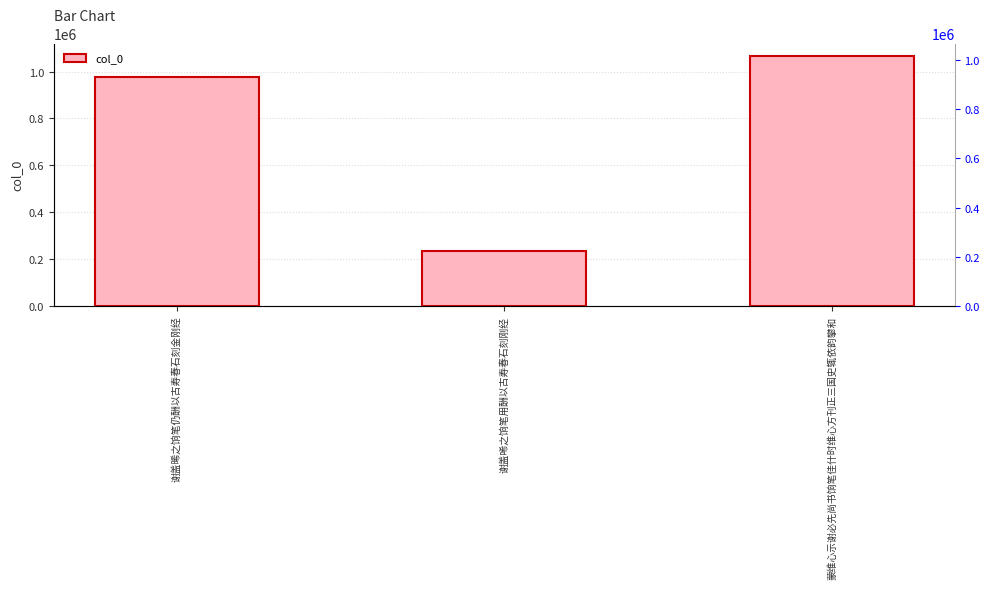

What is the label of the 1st bar from the right?

蒙维心示谢必先尚书饷笔佳什时维心方刊正三国史辄依韵攀和